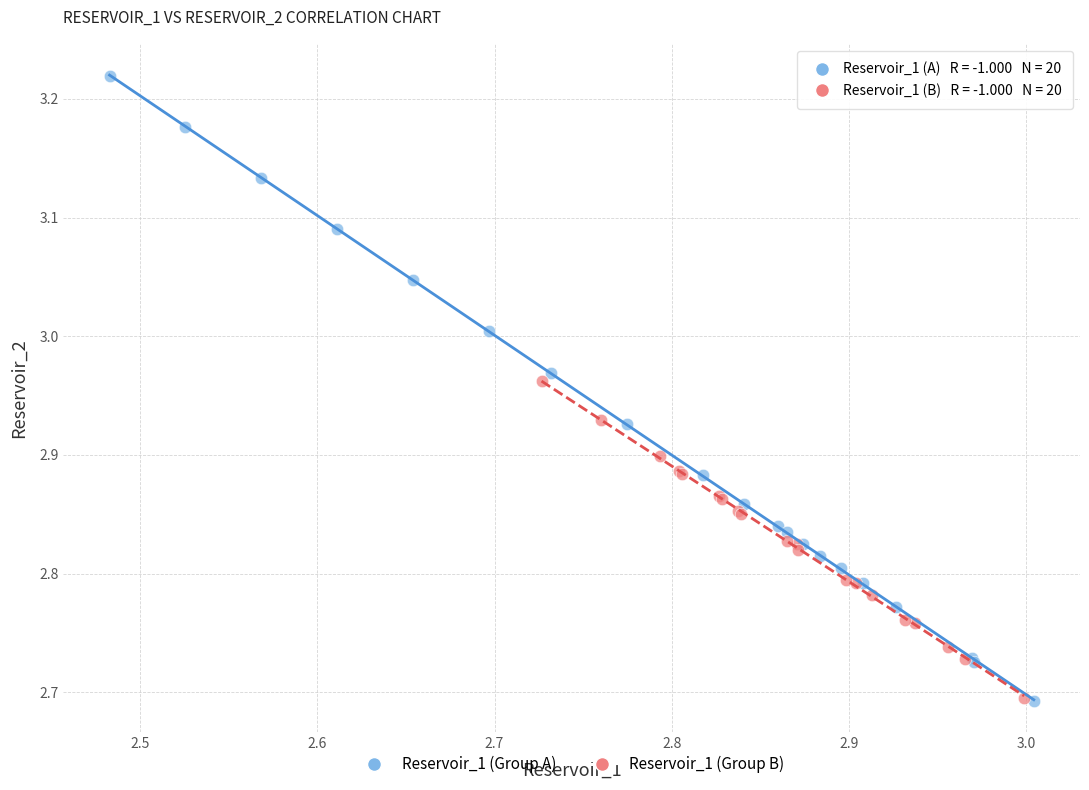

What are all the series names shown in the legend?

Reservoir_1 (Group A), Reservoir_1 (Group B)